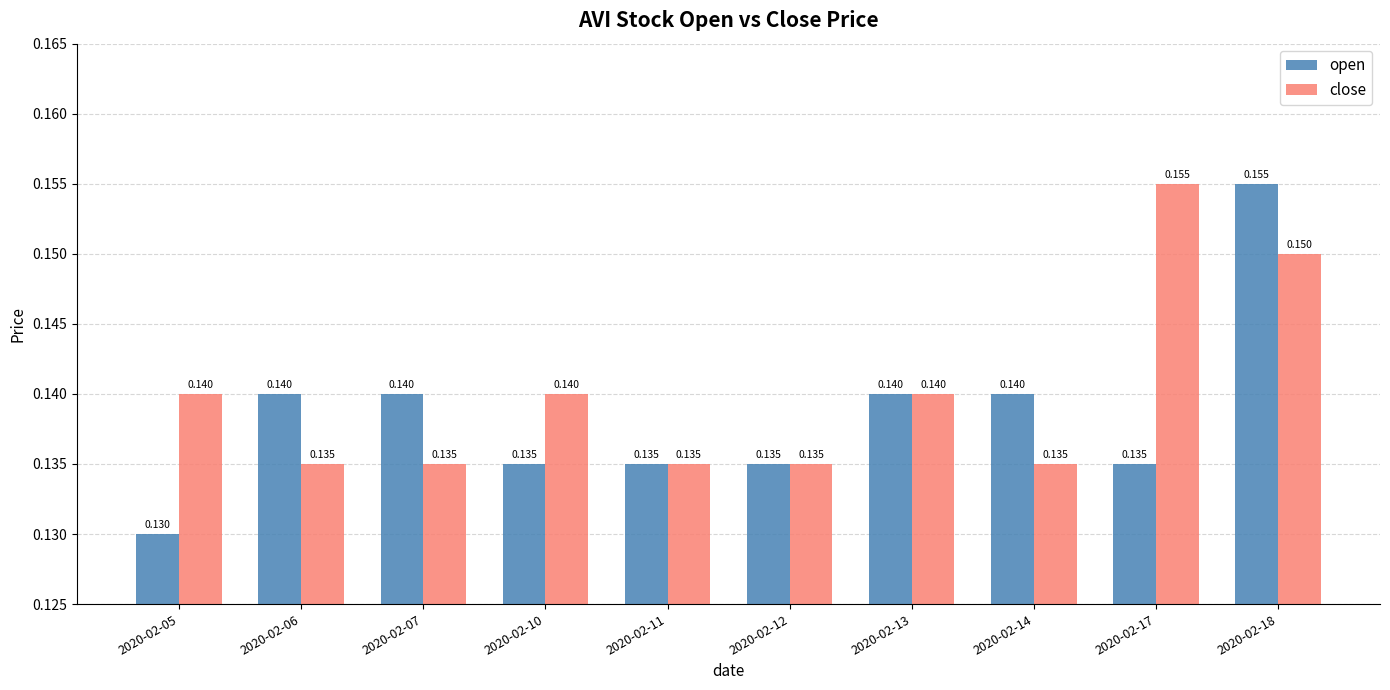

At 2020-02-14, list the series in order from largest to smallest.

open, close